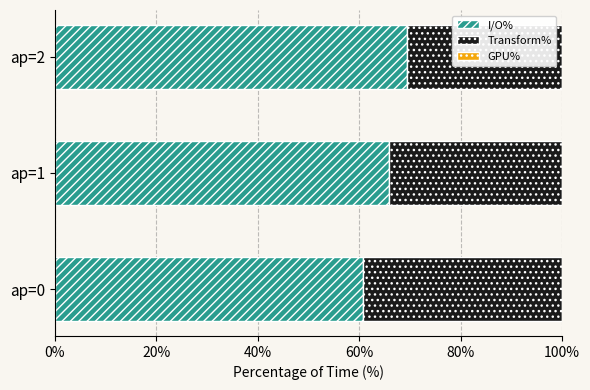

What value does the I/O% series have at ap=0?

60.7